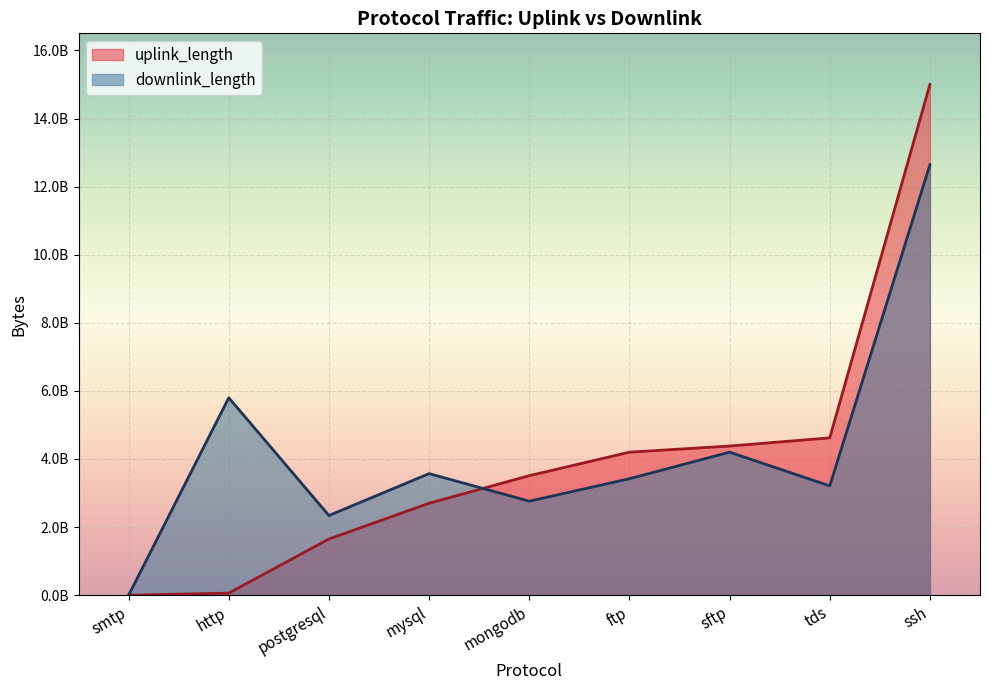

True or false: uplink_length and downlink_length intersect in this chart.

True